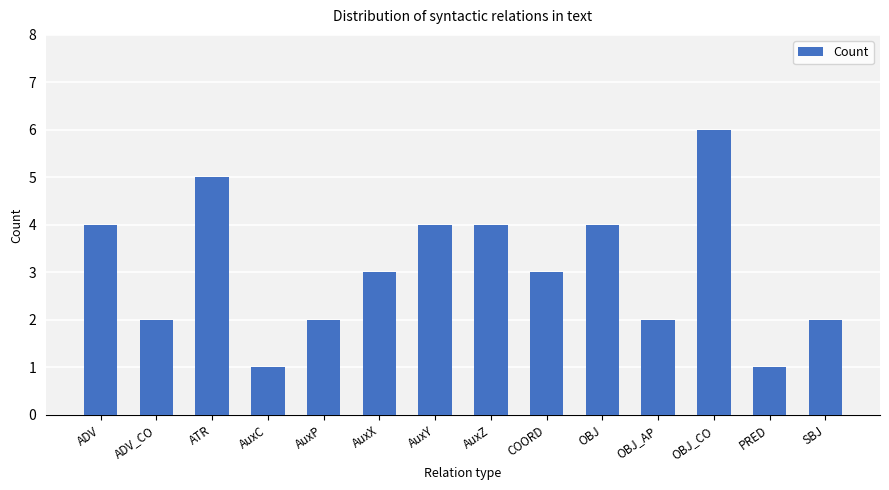

What is the value of the 11th bar from the left?

2